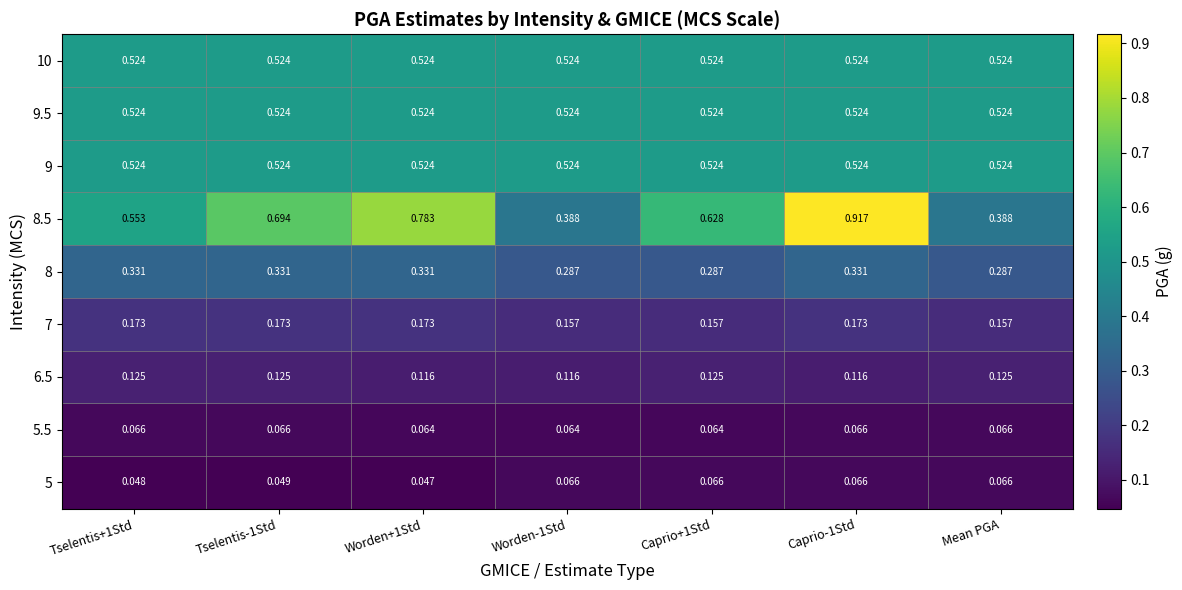

How many distinct data groups are displayed?

9